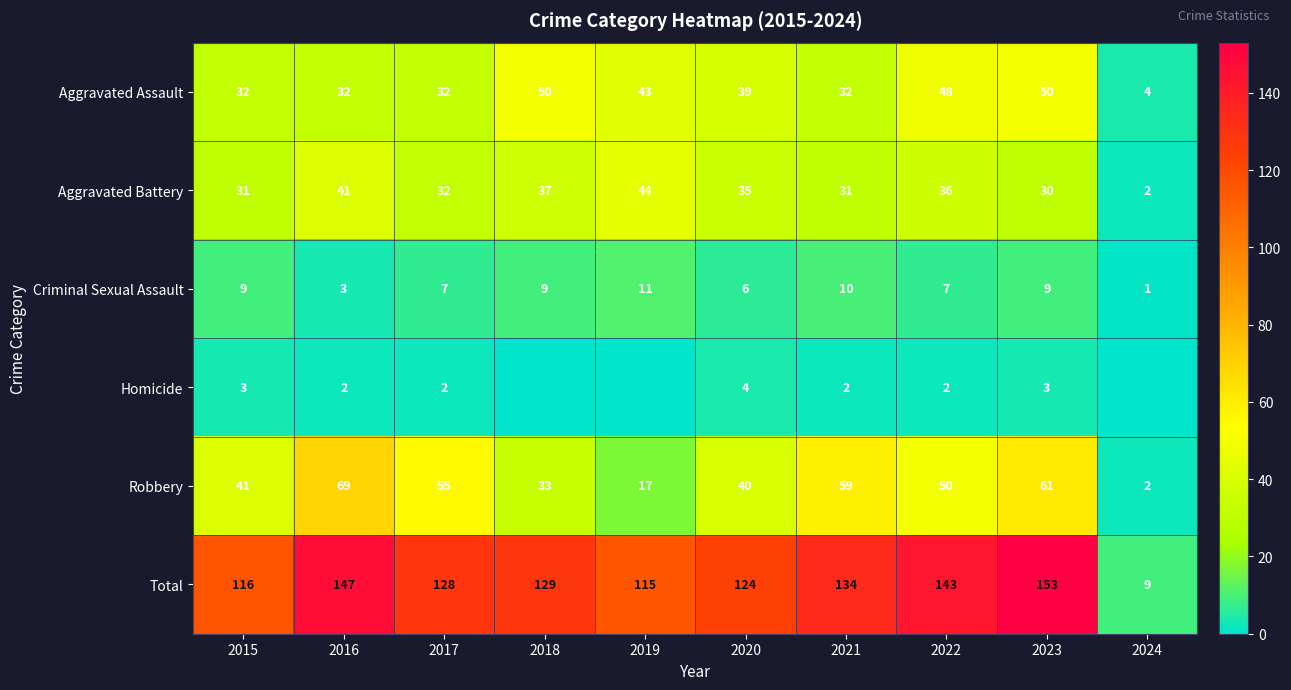

What is the greatest value displayed?

153